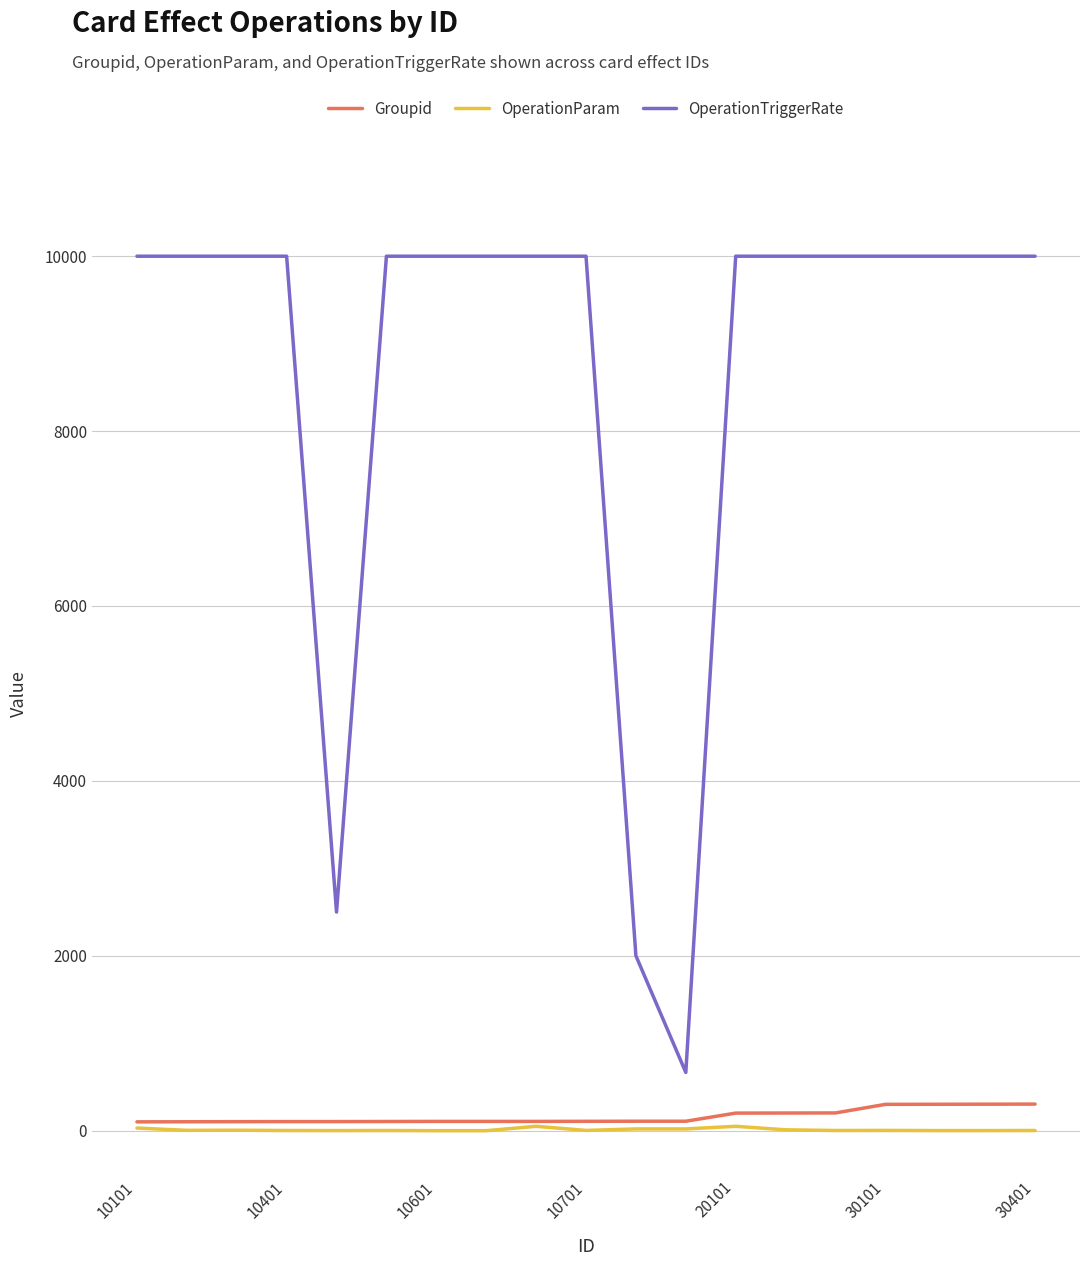

Rank the series by their maximum value, from lowest to highest.

OperationParam, Groupid, OperationTriggerRate